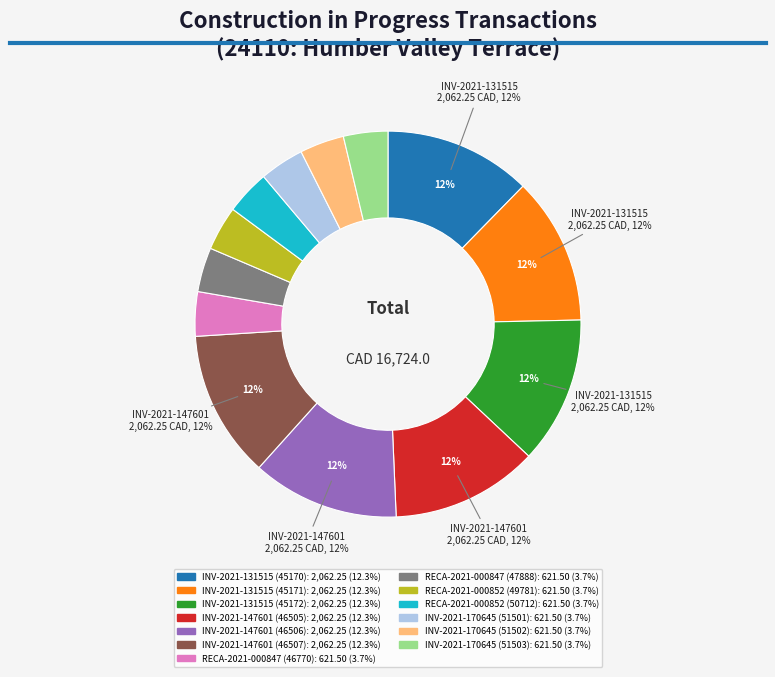

To the nearest percent, what portion does INV-2021-147601 (46507) represent?

12%